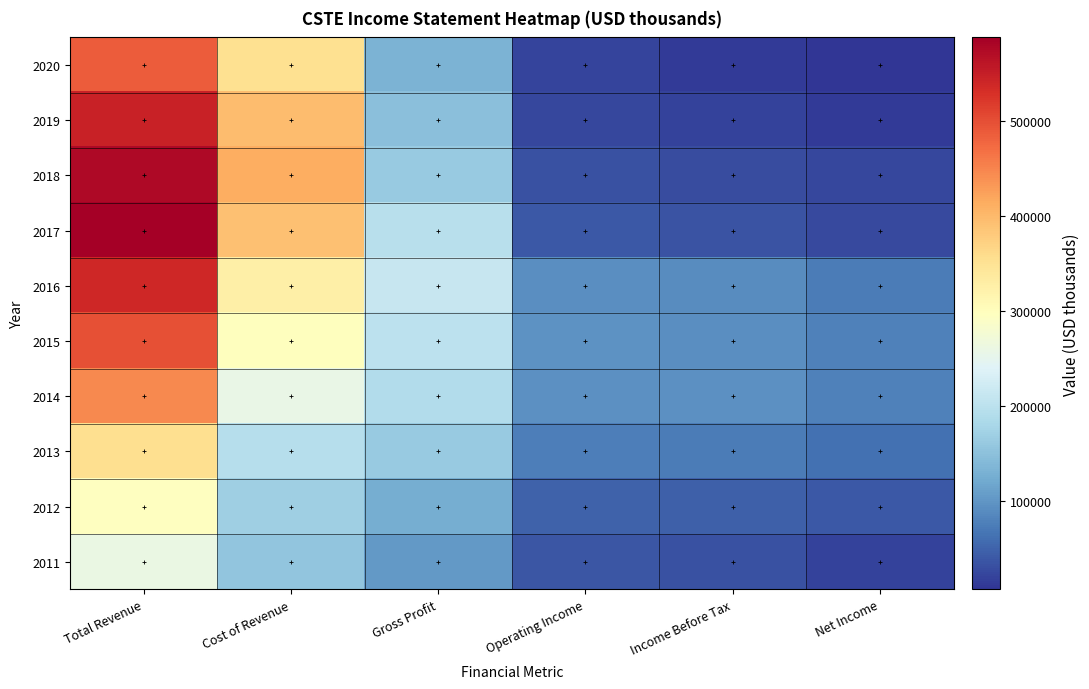

Between Gross Profit and Cost of Revenue, which is larger?

Cost of Revenue